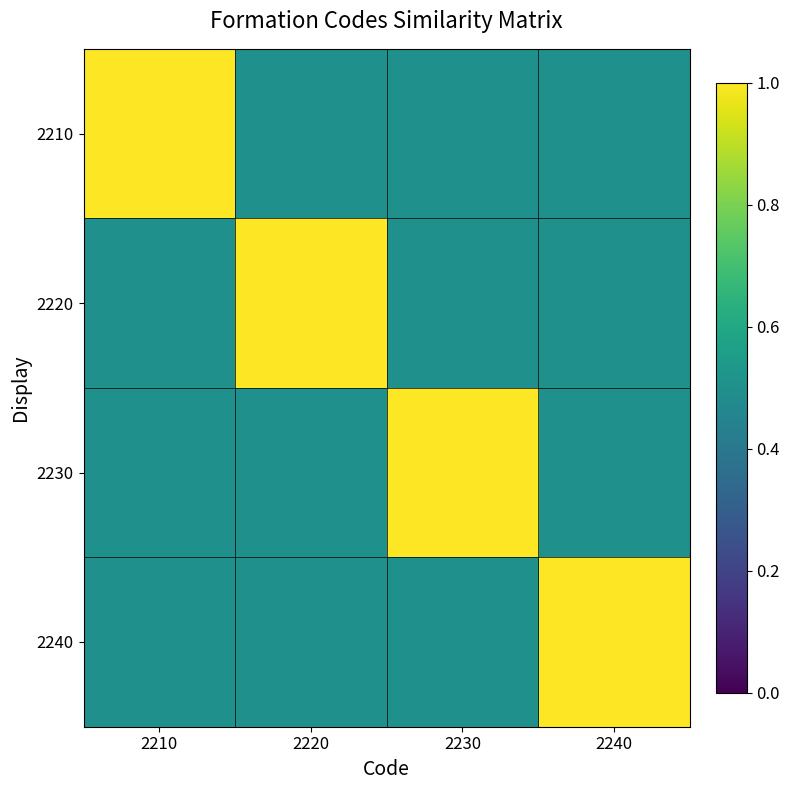

At which category does the chart reach its peak across all series?

2210